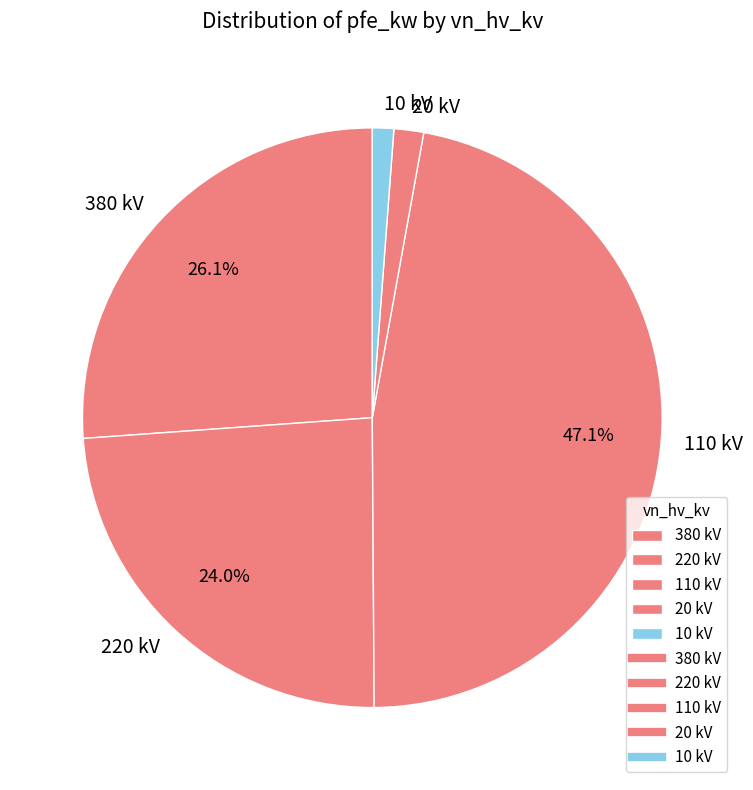

Approximately how many times larger is the value at 110 kV compared to 220 kV?

2.0